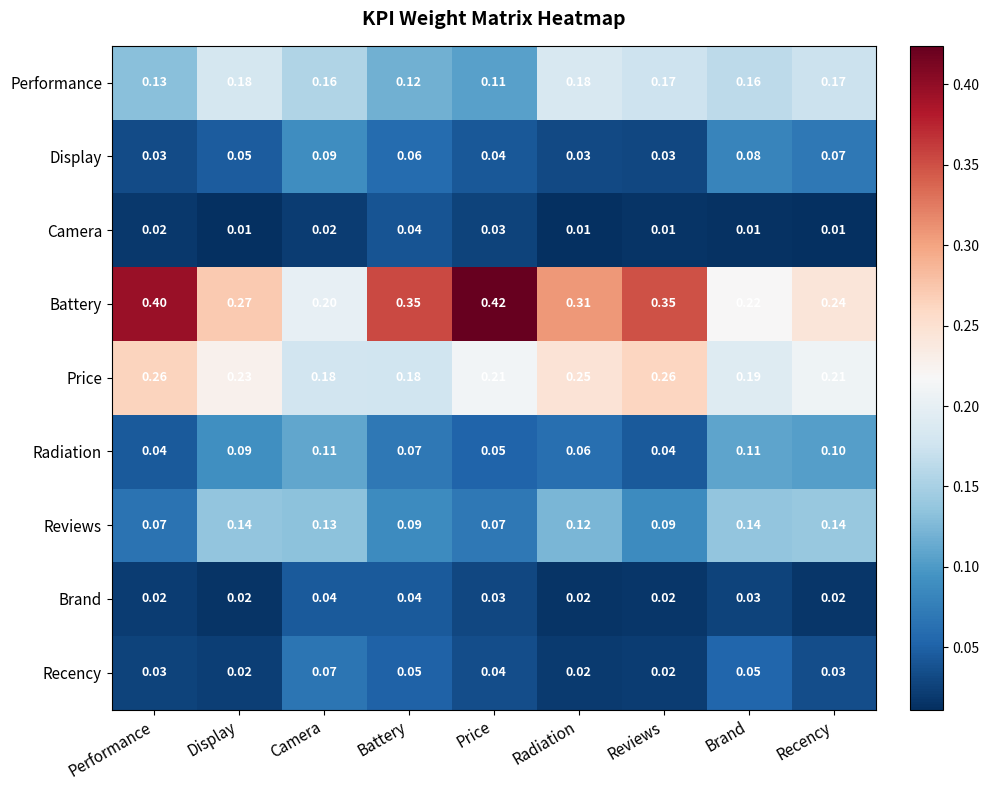

Which series has the largest total across all categories?

Battery